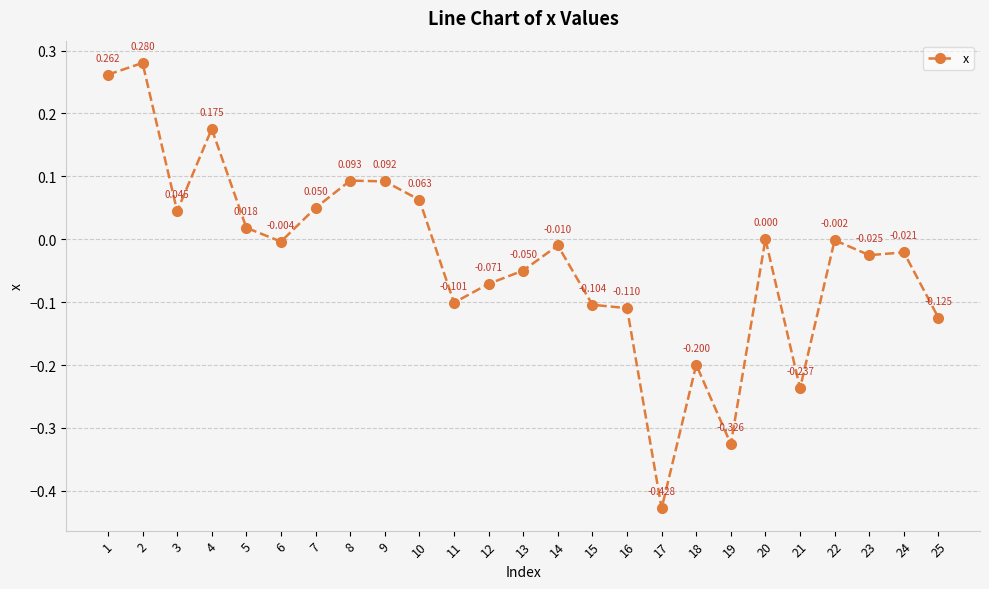

How many positive values are there?

10